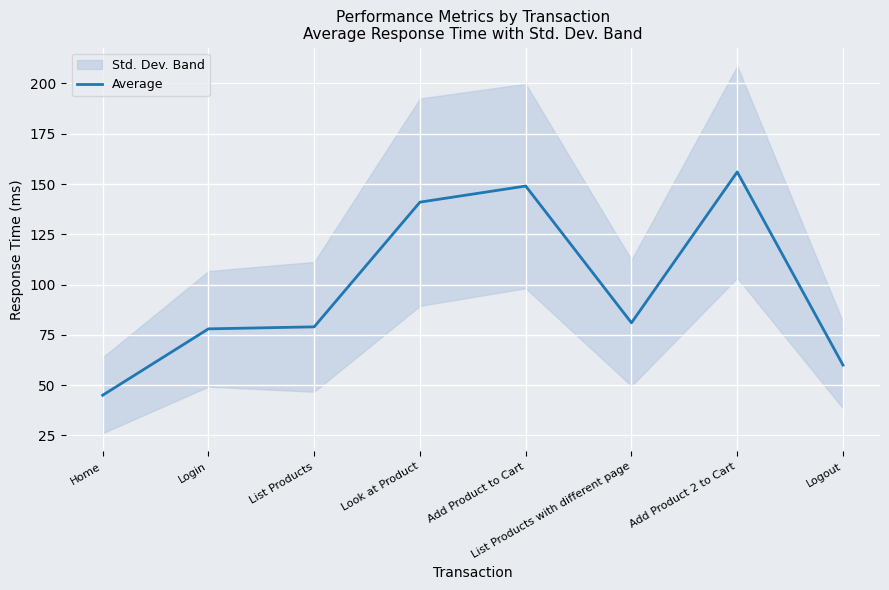

What position from the left is Login?

2